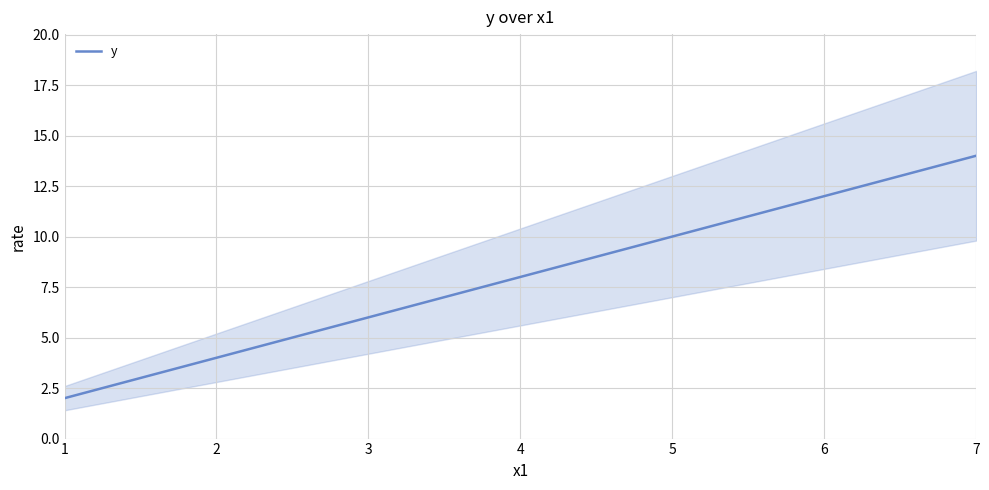

What is the greatest value displayed?

14